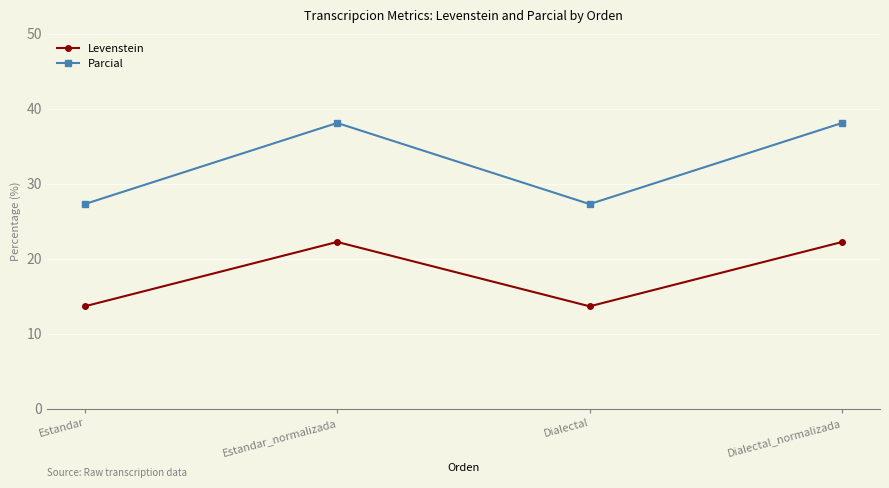

What is the difference between the Levenstein values at Estandar_normalizada and Dialectal?

8.6